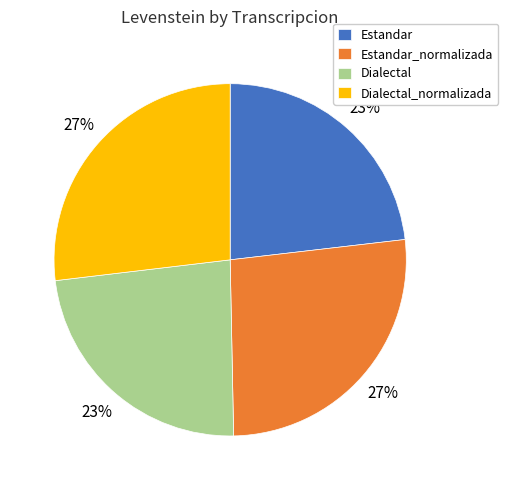

Is there a majority slice in this chart?

No